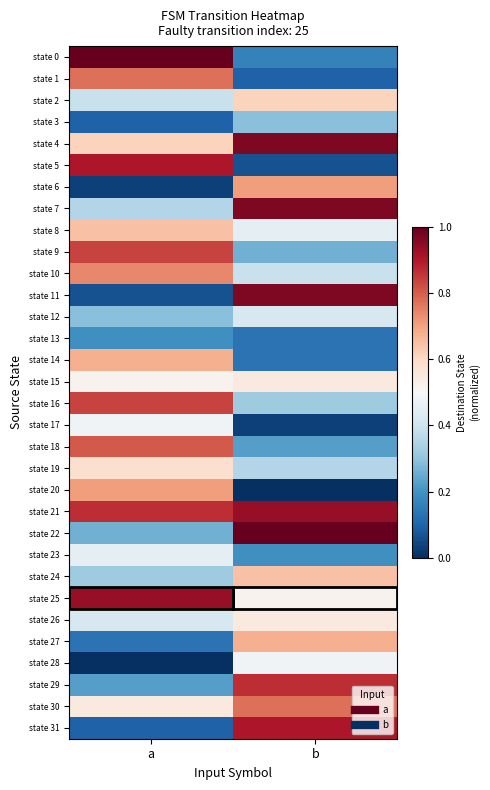

Rank the series at b from lowest to highest value.

state 20, state 17, state 5, state 1, state 13, state 14, state 0, state 23, state 18, state 9, state 3, state 16, state 19, state 10, state 12, state 8, state 28, state 25, state 15, state 26, state 2, state 24, state 27, state 6, state 30, state 29, state 31, state 21, state 4, state 7, state 11, state 22